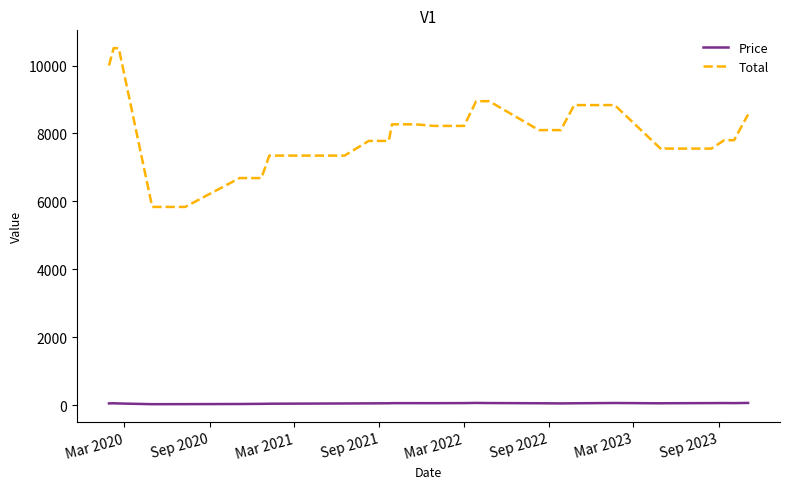

Which series has the largest total across all categories?

Total